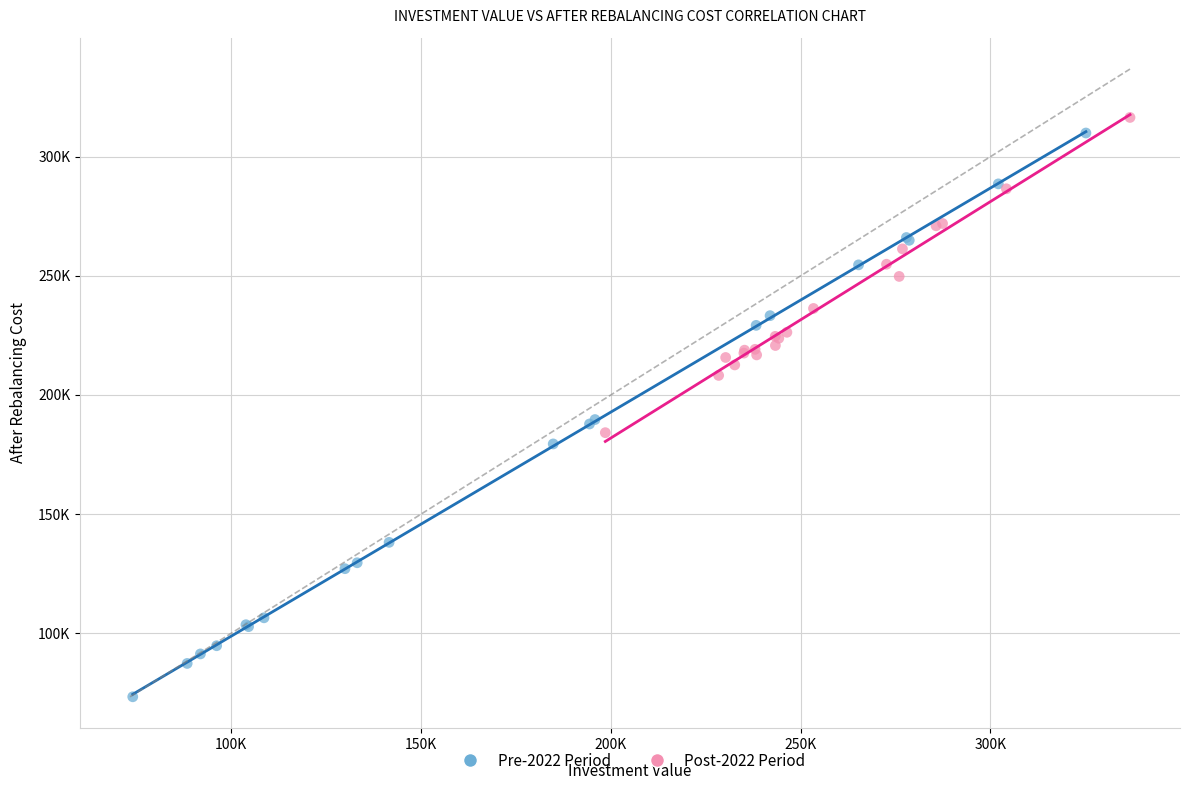

What are all the series names shown in the legend?

Pre-2022 Period, Post-2022 Period